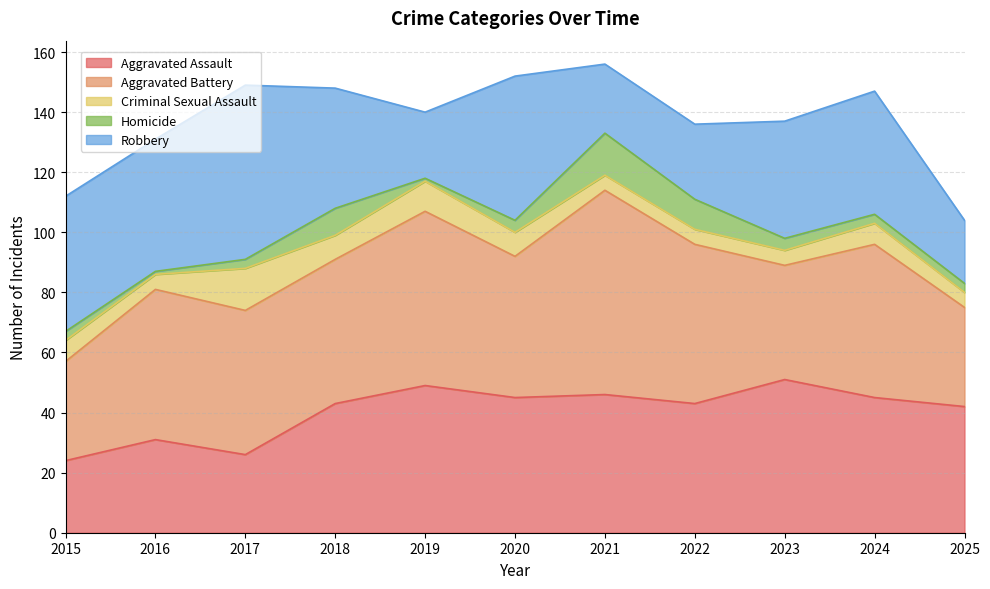

At how many categories does at least one series exceed 25?

11